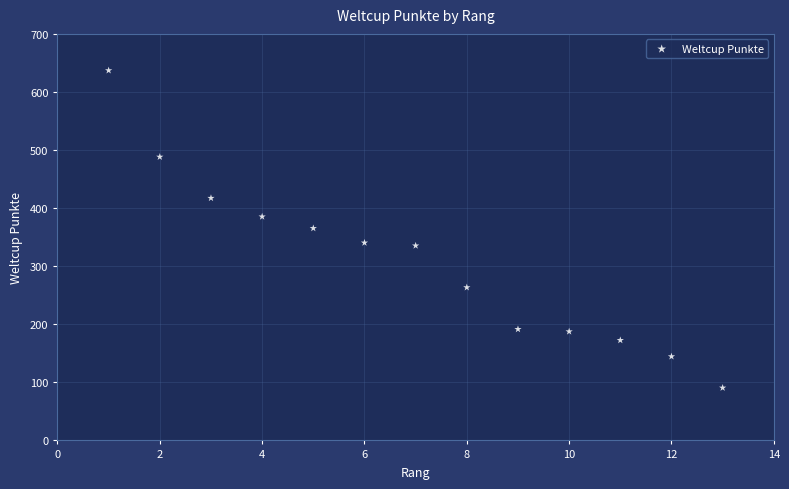

What is the range of X values (max minus min)?

12